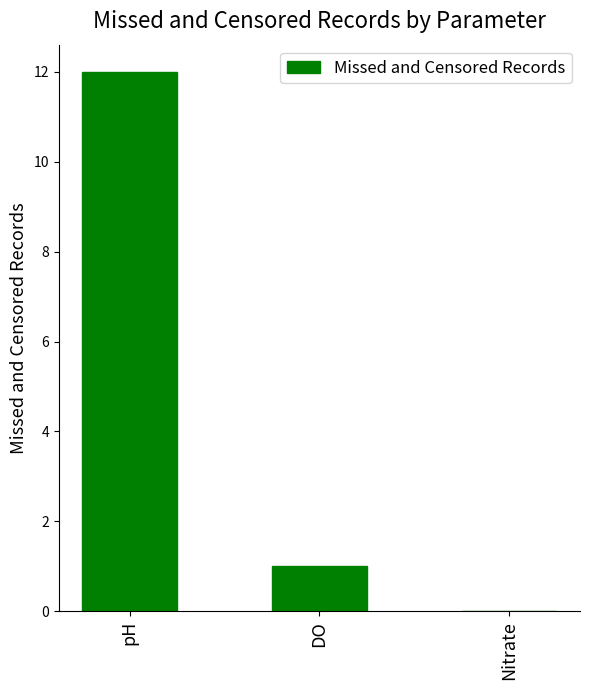

What value does the data have at pH?

12